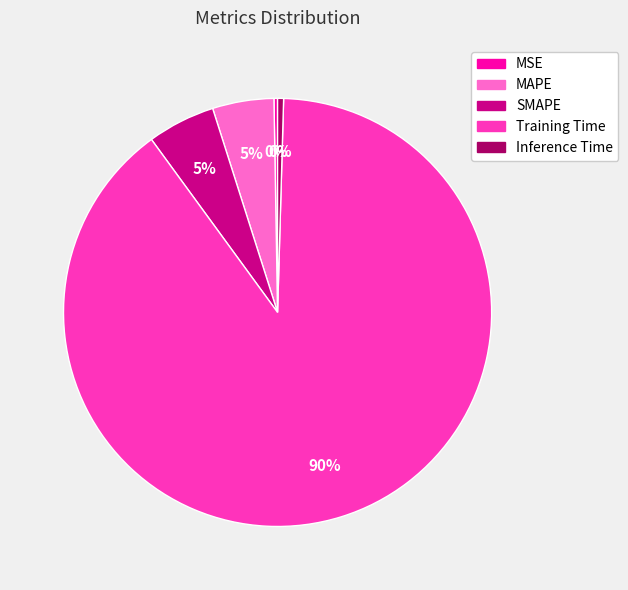

Is it true that SMAPE is 5% of the pie?

True